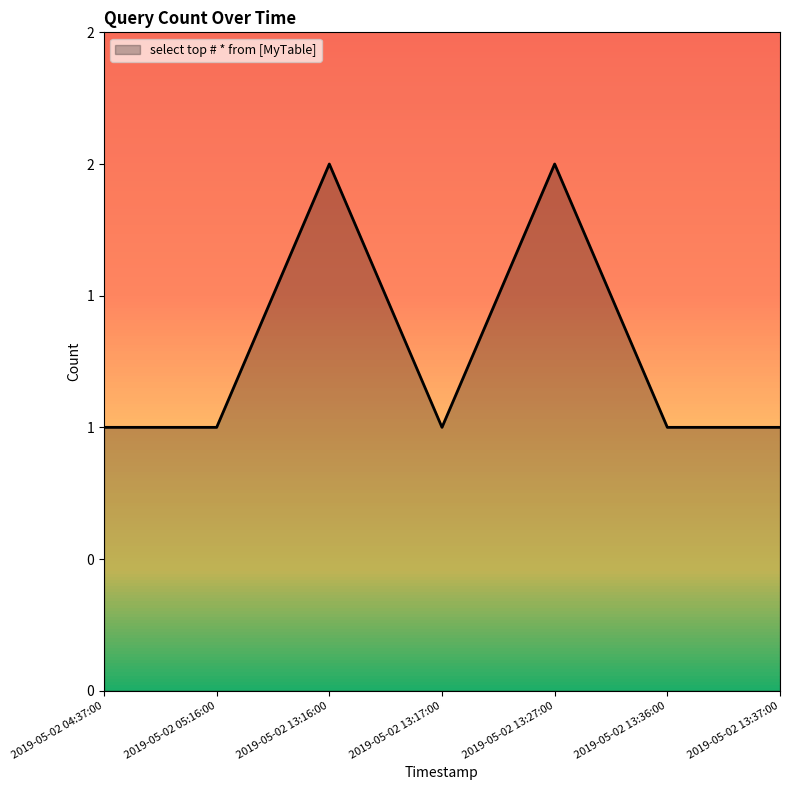

Does the chart have visible grid lines?

No